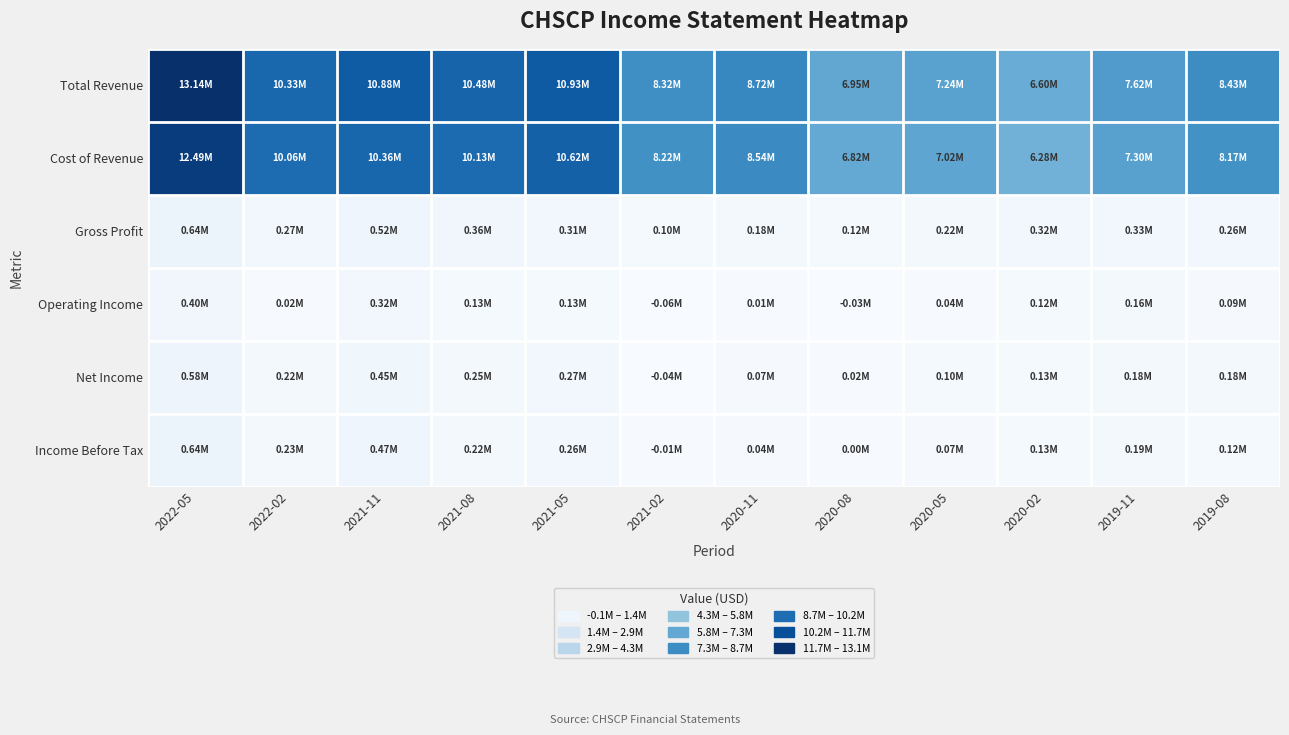

Reading left to right, what are all the values shown in this chart?

Total Revenue: 2022-05=13137700	2022-02=10332600	2021-11=10880800	2021-08=10482300	2021-05=10930000	2021-02=8320200	2020-11=8715600	2020-08=6945600	2020-05=7241000	2020-02=6598200	2019-11=7621500	2019-08=8434700
Cost of Revenue: 2022-05=12493500	2022-02=10063600	2021-11=10360800	2021-08=10125300	2021-05=10615300	2021-02=8218400	2020-11=8537500	2020-08=6822800	2020-05=7022700	2020-02=6283200	2019-11=7295900	2019-08=8172200
Gross Profit: 2022-05=644200	2022-02=269000	2021-11=520000	2021-08=357000	2021-05=314700	2021-02=101800	2020-11=178100	2020-08=122800	2020-05=218300	2020-02=315000	2019-11=325600	2019-08=262500
Operating Income: 2022-05=401100	2022-02=24700	2021-11=315000	2021-08=130300	2021-05=127900	2021-02=-59700	2020-11=7400	2020-08=-31900	2020-05=37900	2020-02=115500	2019-11=157200	2019-08=89200
Net Income: 2022-05=576600	2022-02=219000	2021-11=452000	2021-08=248900	2021-05=273600	2021-02=-38200	2020-11=69700	2020-08=21500	2020-05=97600	2020-02=125400	2019-11=177900	2019-08=179000
Income Before Tax: 2022-05=638700	2022-02=230800	2021-11=466700	2021-08=220800	2021-05=256200	2021-02=-6700	2020-11=45000	2020-08=3200	2020-05=70400	2020-02=127800	2019-11=185400	2019-08=124900